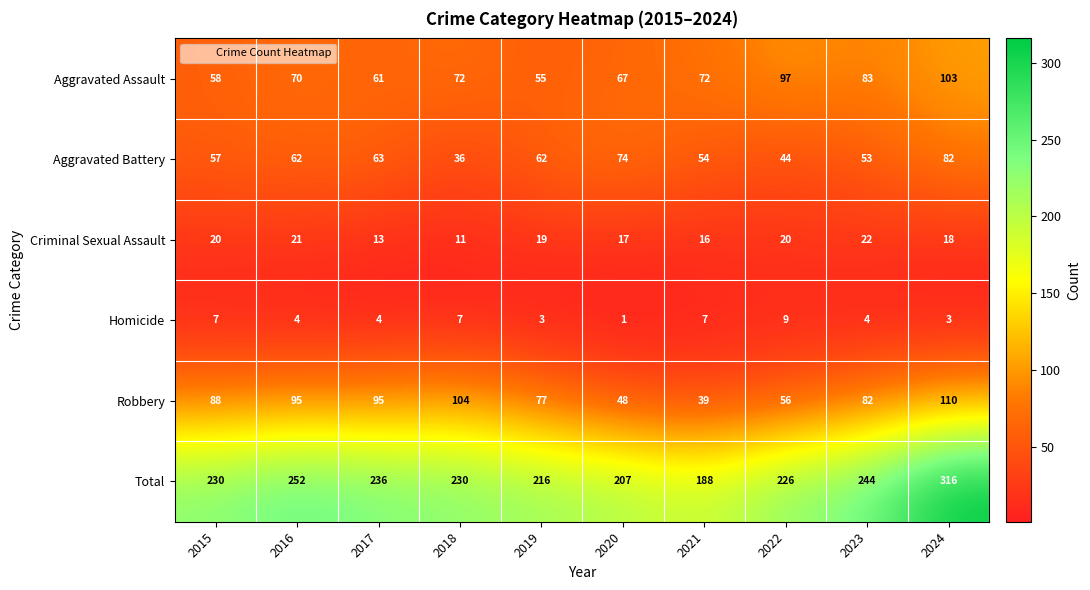

What is the difference between the highest and lowest values at 2015?

223